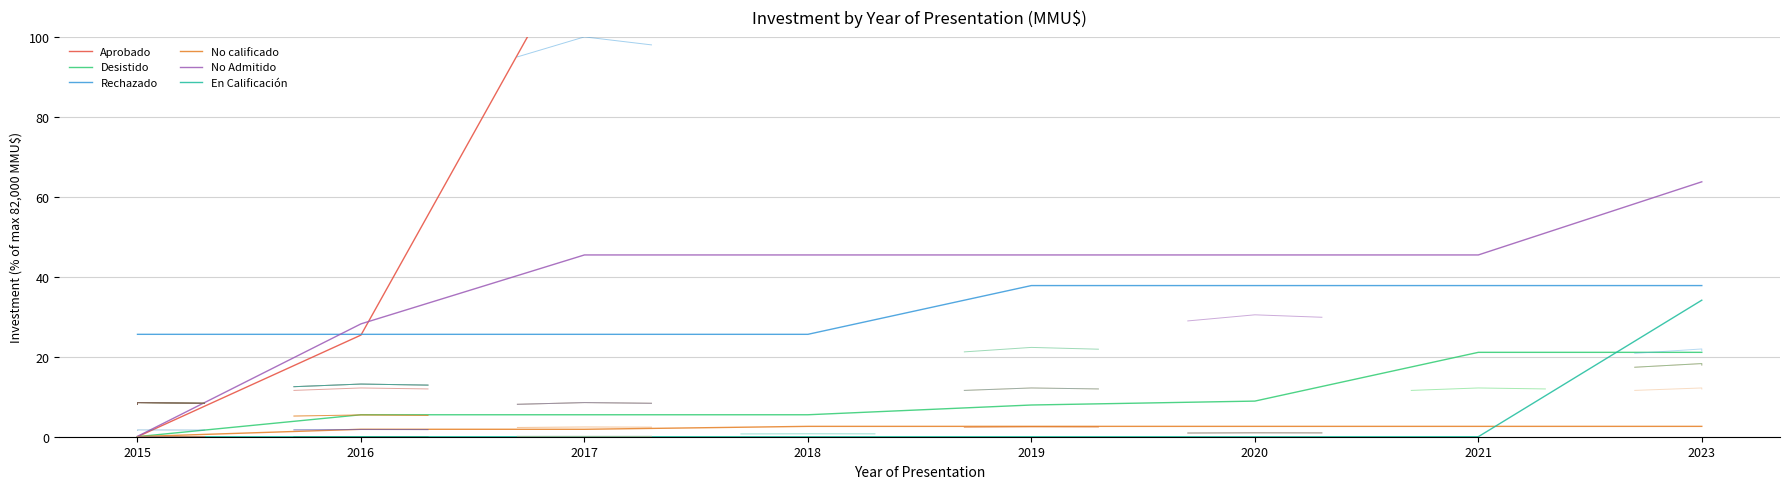

What is the total value across all series at 2016?

86.6